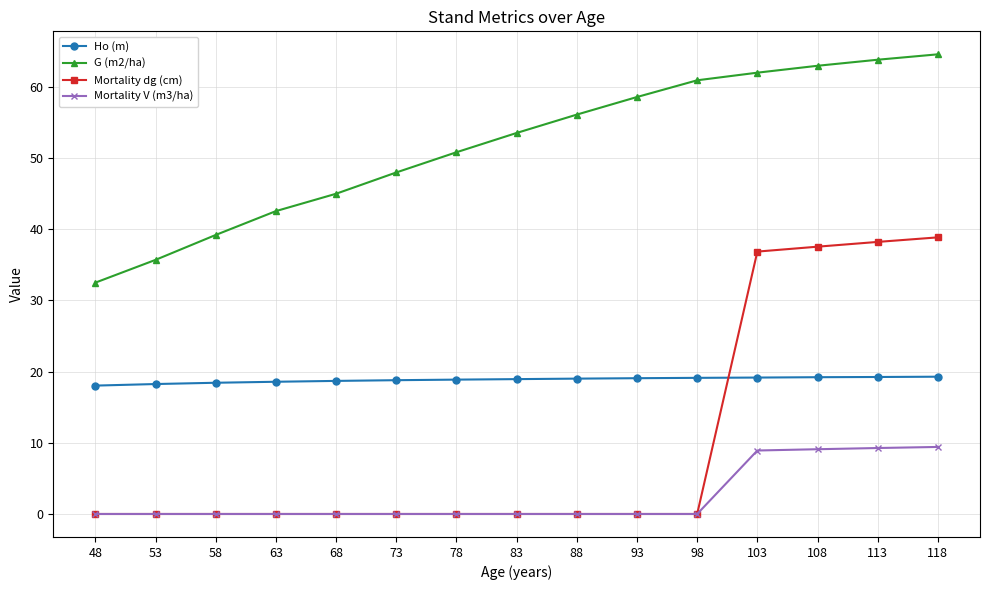

What is the maximum value shown in the chart?

64.6